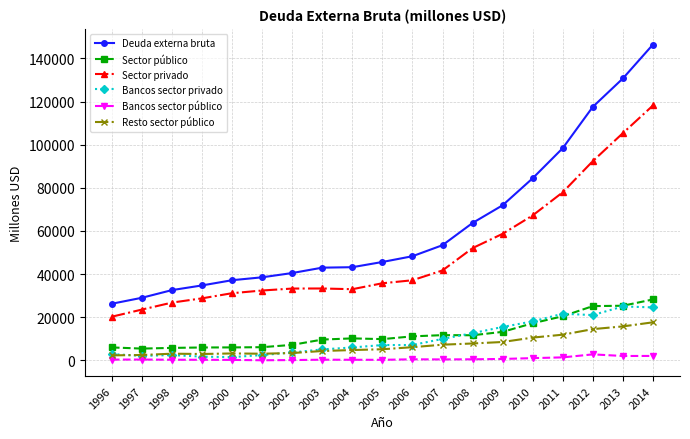

What is the difference between the maximum and minimum values in the Bancos sector público series?

2735